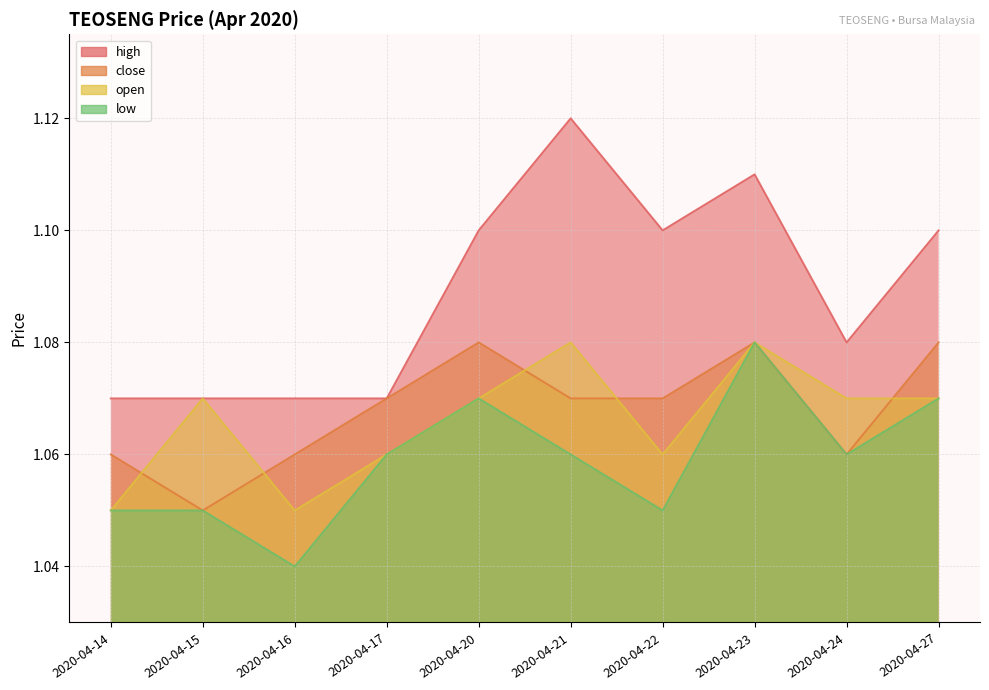

How many close values are between 1 and 2?

10